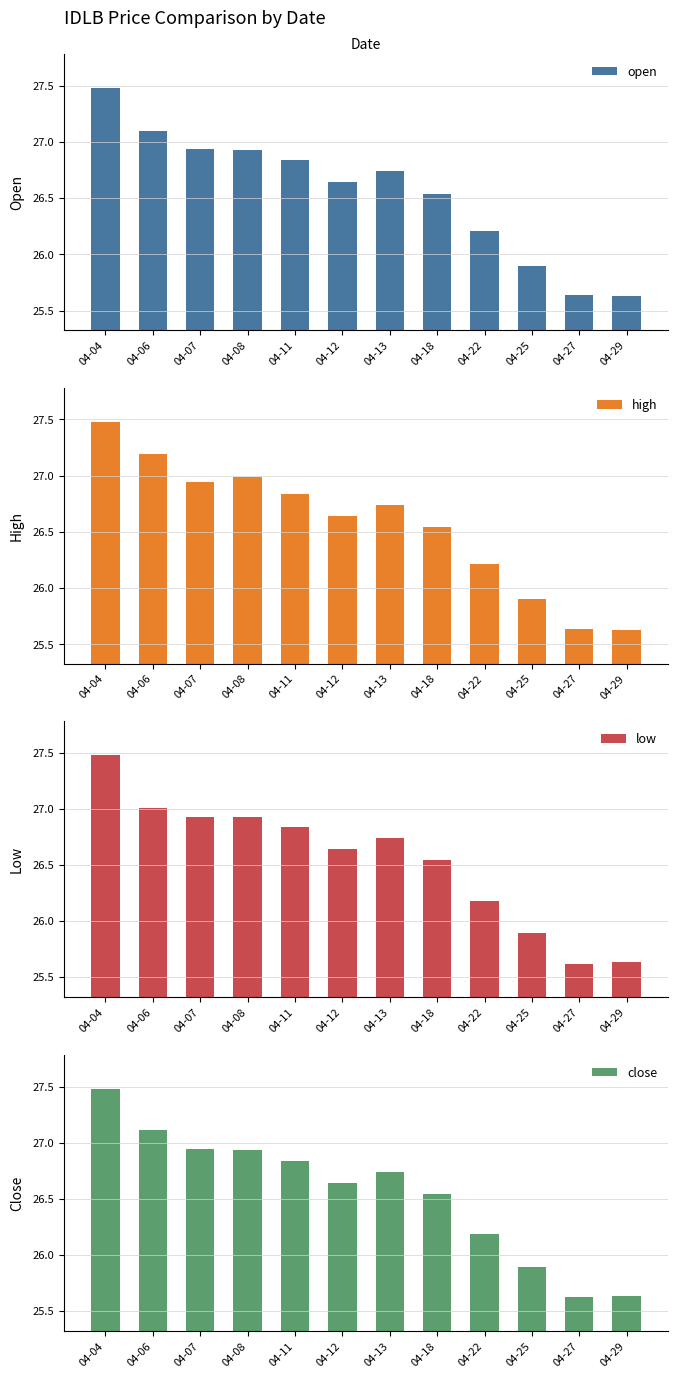

Reading left to right, list all the values displayed in this chart.

open: 27.5	27.1	26.9	26.9	26.8	26.6	26.7	26.5	26.2	25.9	25.6	25.6
high: 27.5	27.2	26.9	27.0	26.8	26.6	26.7	26.5	26.2	25.9	25.6	25.6
low: 27.5	27.0	26.9	26.9	26.8	26.6	26.7	26.5	26.2	25.9	25.6	25.6
close: 27.5	27.1	26.9	26.9	26.8	26.6	26.7	26.5	26.2	25.9	25.6	25.6